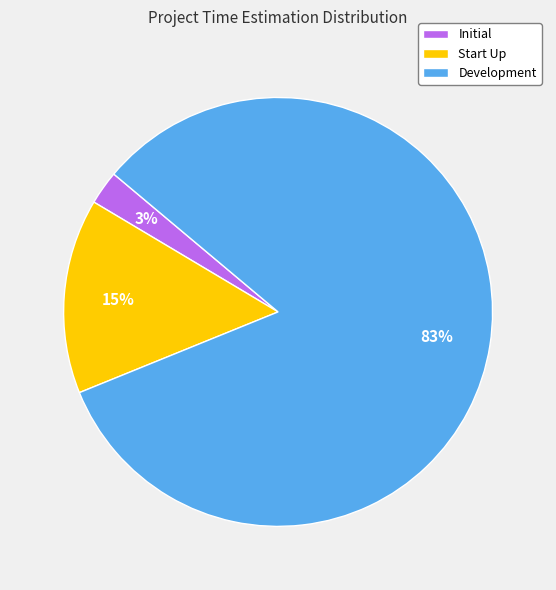

Is Development the majority of the pie?

Yes